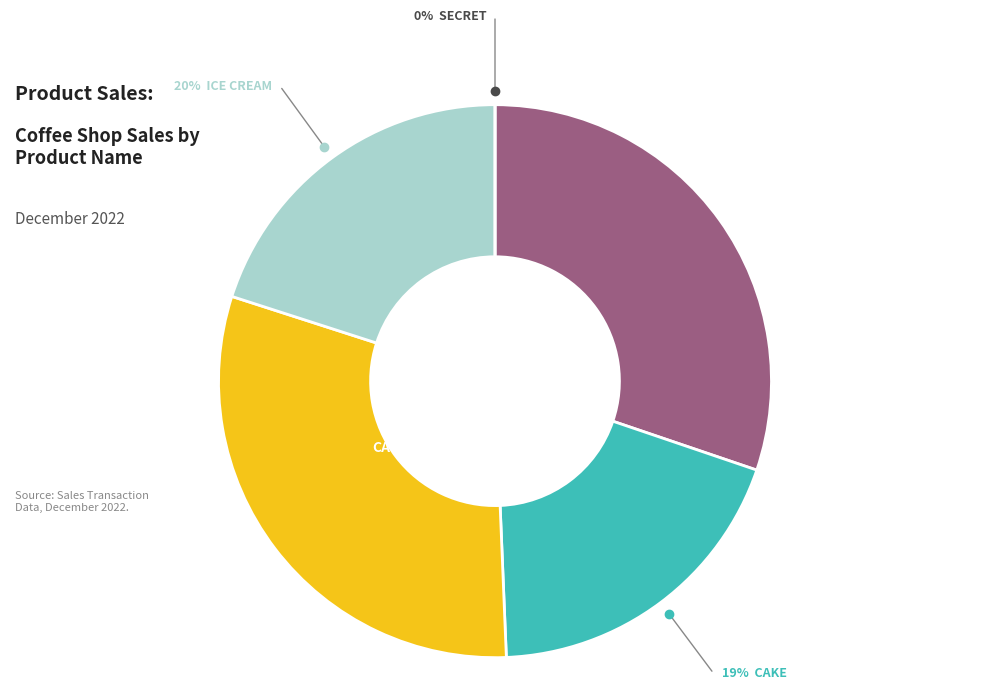

What is the smallest slice in the pie chart?

Secret